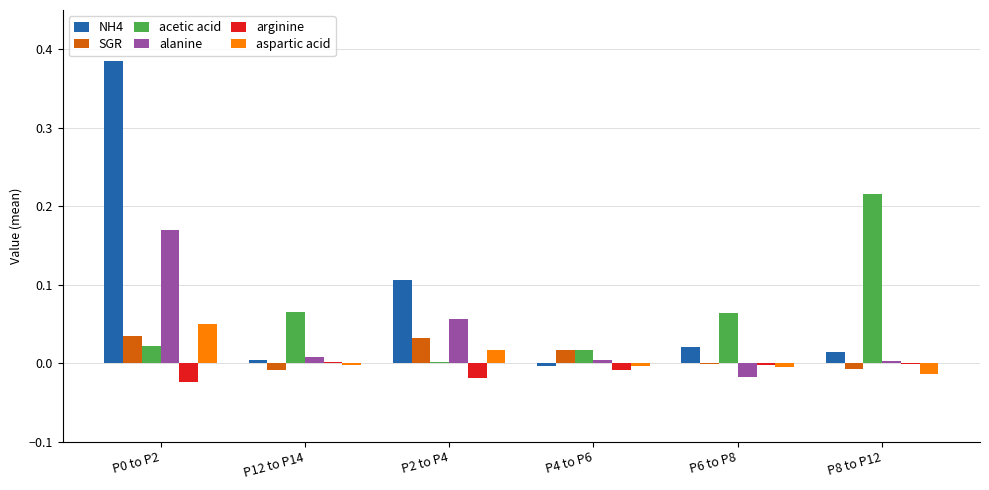

Which series changed the most between P2 to P4 and P8 to P12?

acetic acid